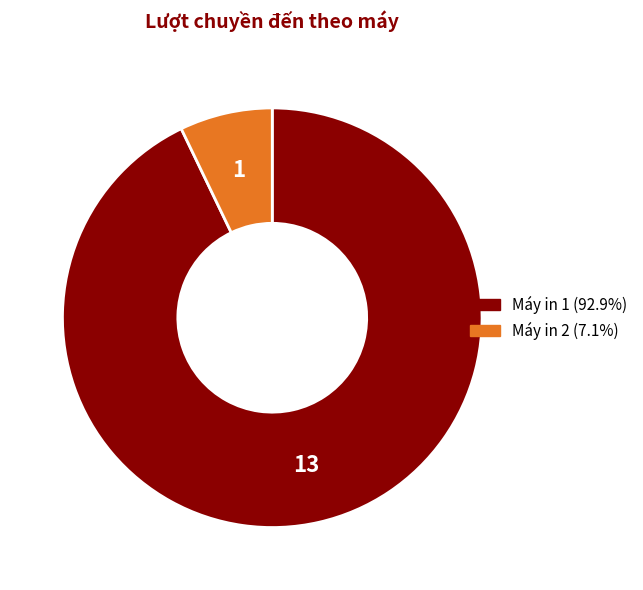

Rank the categories by value from highest to lowest.

Máy in 1, Máy in 2